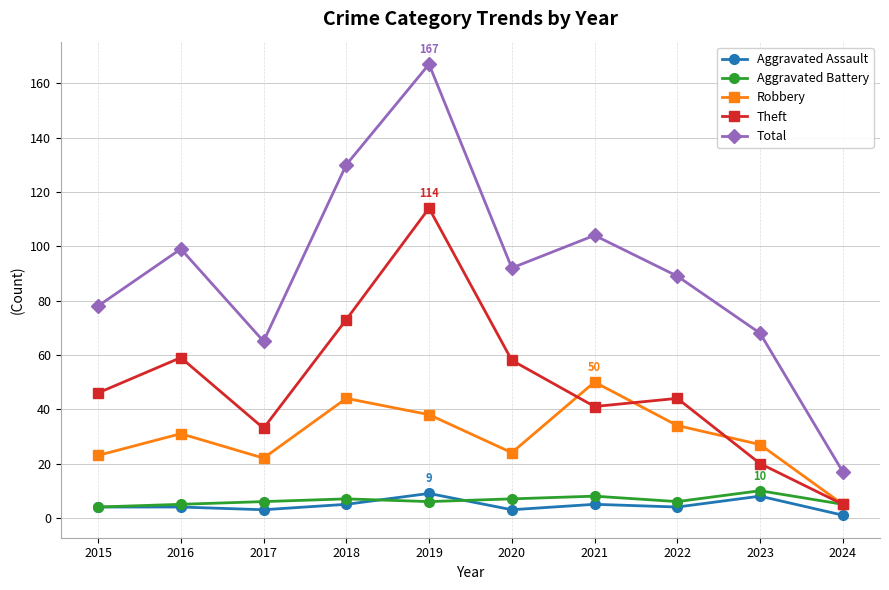

Reading left to right, transcribe all the data shown in this chart.

Aggravated Assault: 2015=4	2016=4	2017=3	2018=5	2019=9	2020=3	2021=5	2022=4	2023=8	2024=1
Aggravated Battery: 2015=4	2016=5	2017=6	2018=7	2019=6	2020=7	2021=8	2022=6	2023=10	2024=5
Robbery: 2015=23	2016=31	2017=22	2018=44	2019=38	2020=24	2021=50	2022=34	2023=27	2024=5
Theft: 2015=46	2016=59	2017=33	2018=73	2019=114	2020=58	2021=41	2022=44	2023=20	2024=5
Total: 2015=78	2016=99	2017=65	2018=130	2019=167	2020=92	2021=104	2022=89	2023=68	2024=17